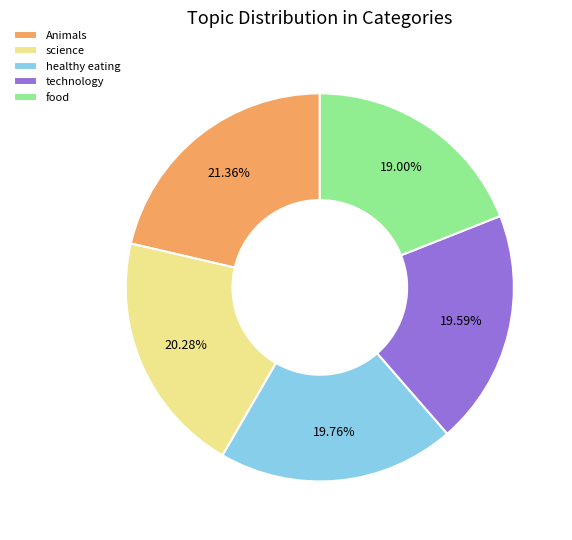

Does technology account for over 50% of the chart?

No